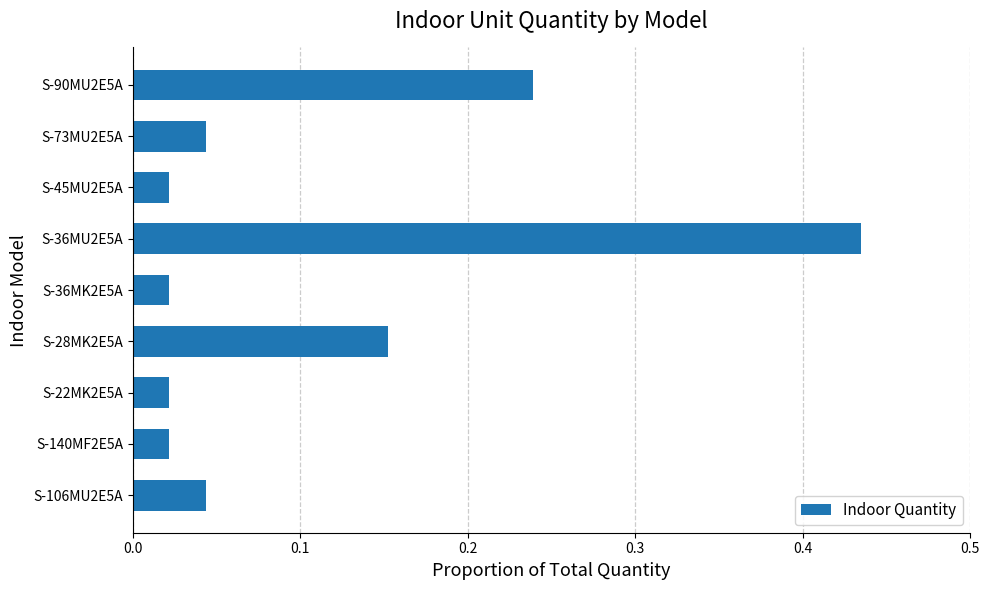

Between S-45MU2E5A and S-106MU2E5A, which is larger?

S-106MU2E5A